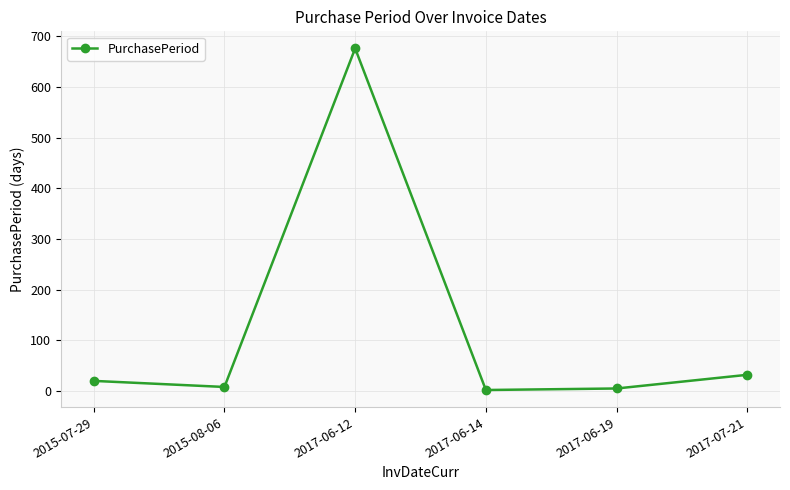

At which label is the value closest to 339?

2017-07-21